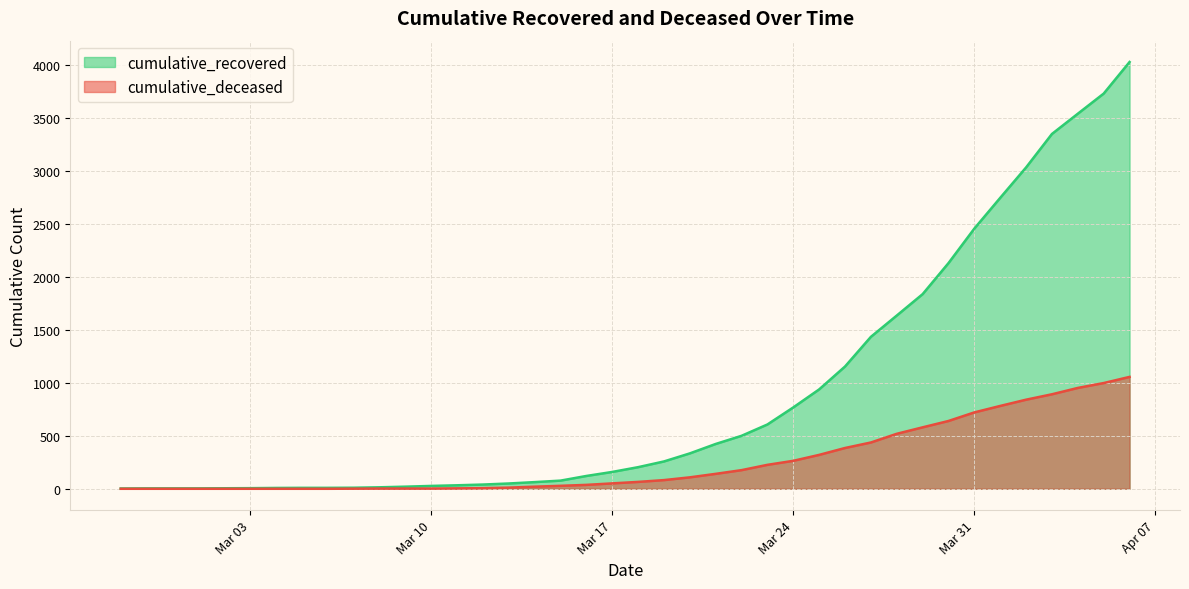

Which series has the widest spread of values?

cumulative_recovered